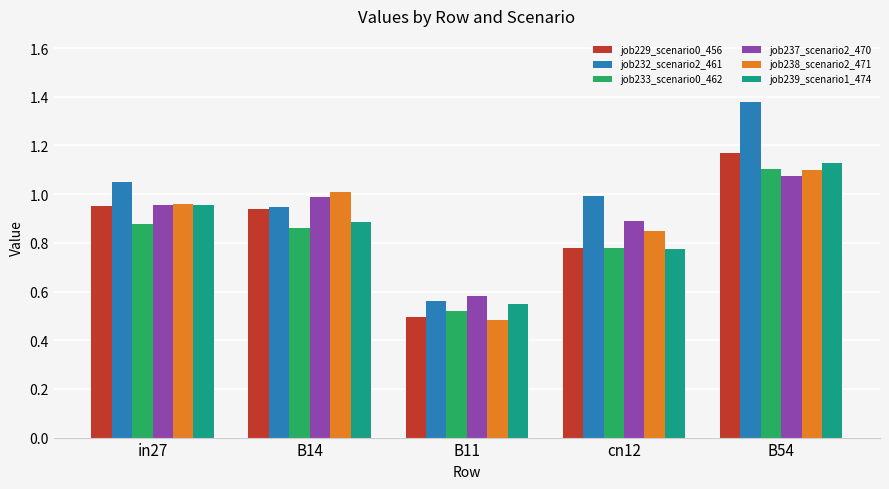

Is the value of job237_scenario2_470 at in27 greater than the value of job238_scenario2_471 at B14?

No